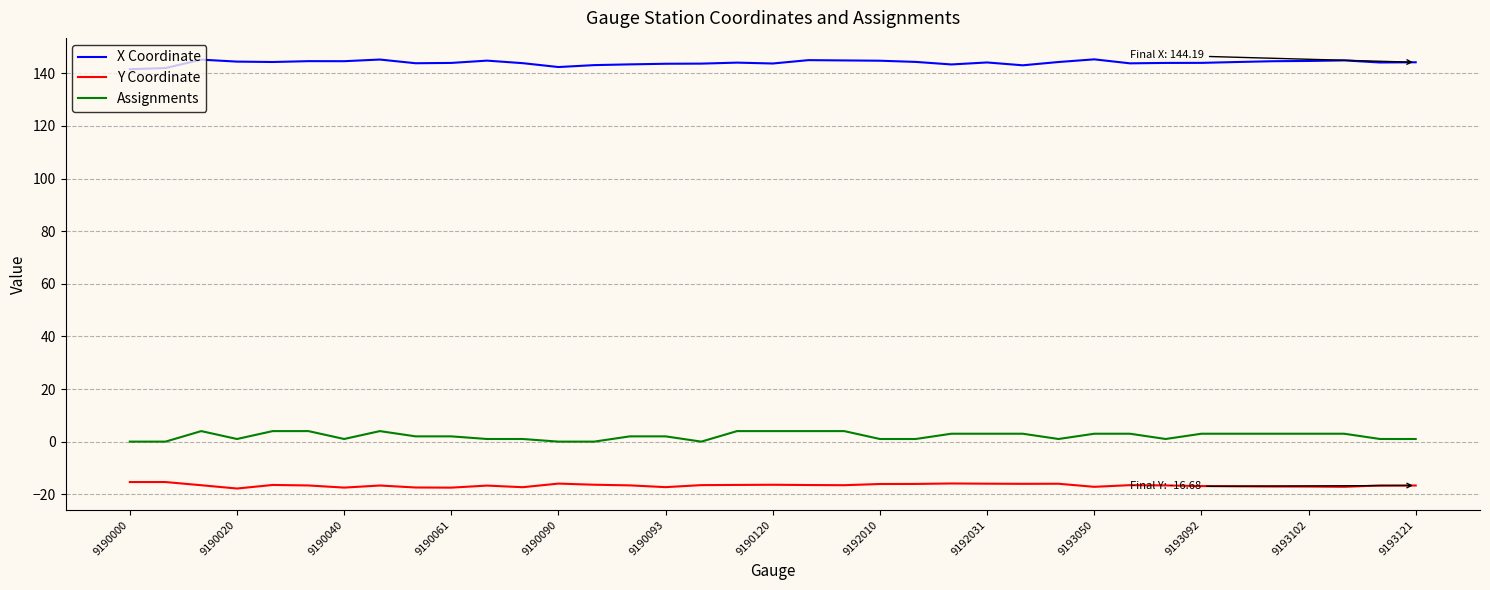

List the series in order of their peak value, lowest first.

Y Coordinate, Assignments, X Coordinate